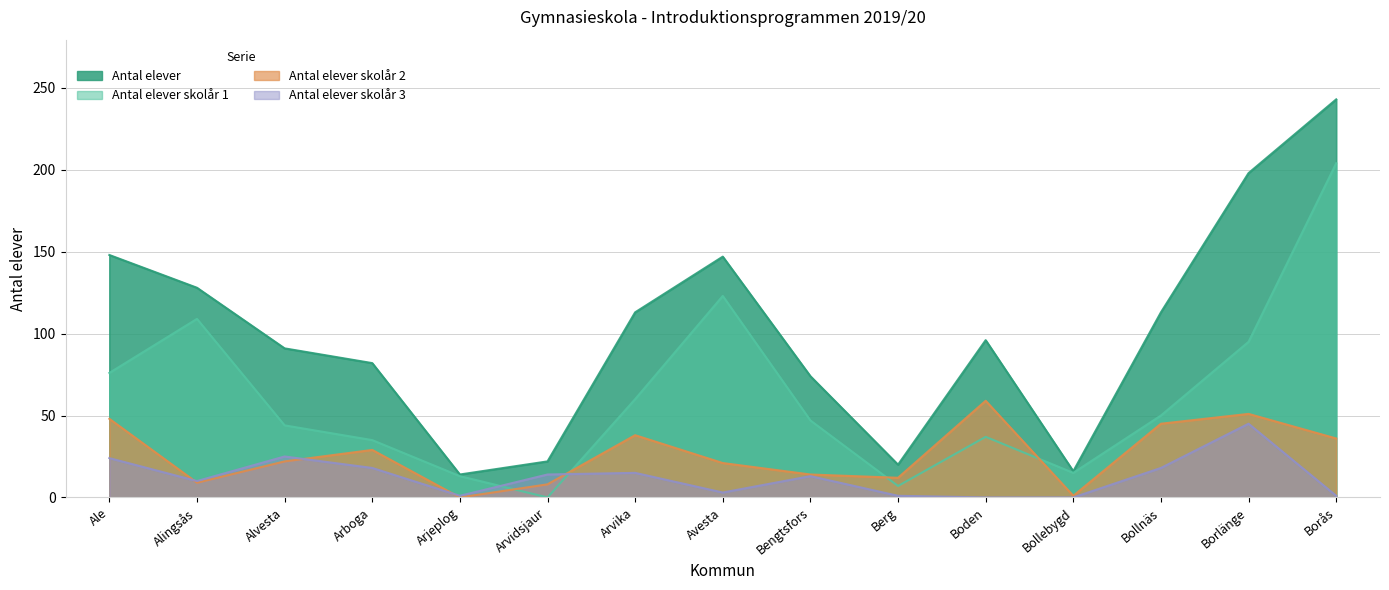

At which category is the sum across all series the highest?

Borås